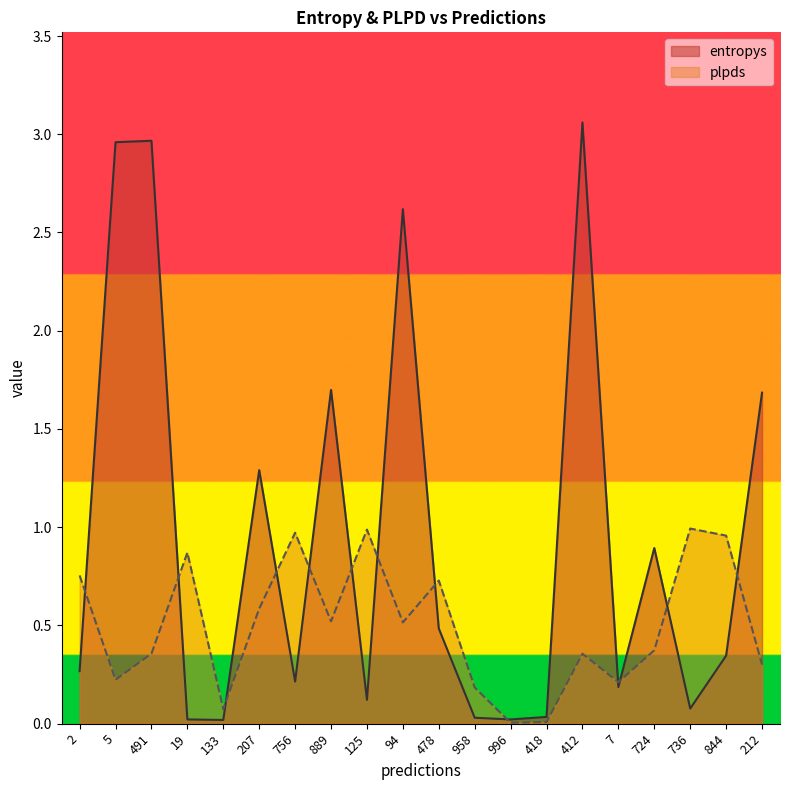

Between which two adjacent categories do plpds and entropys first intersect?

2 and 5